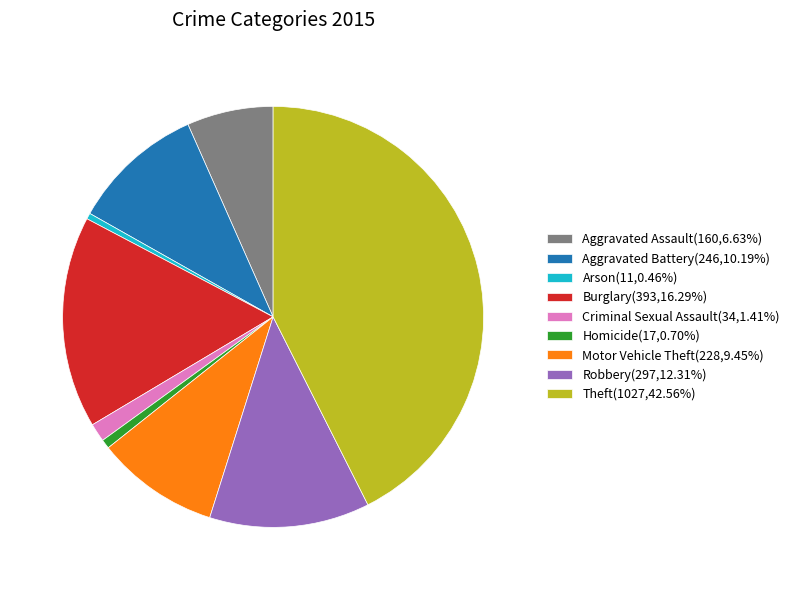

Count the number of slices in the pie.

9